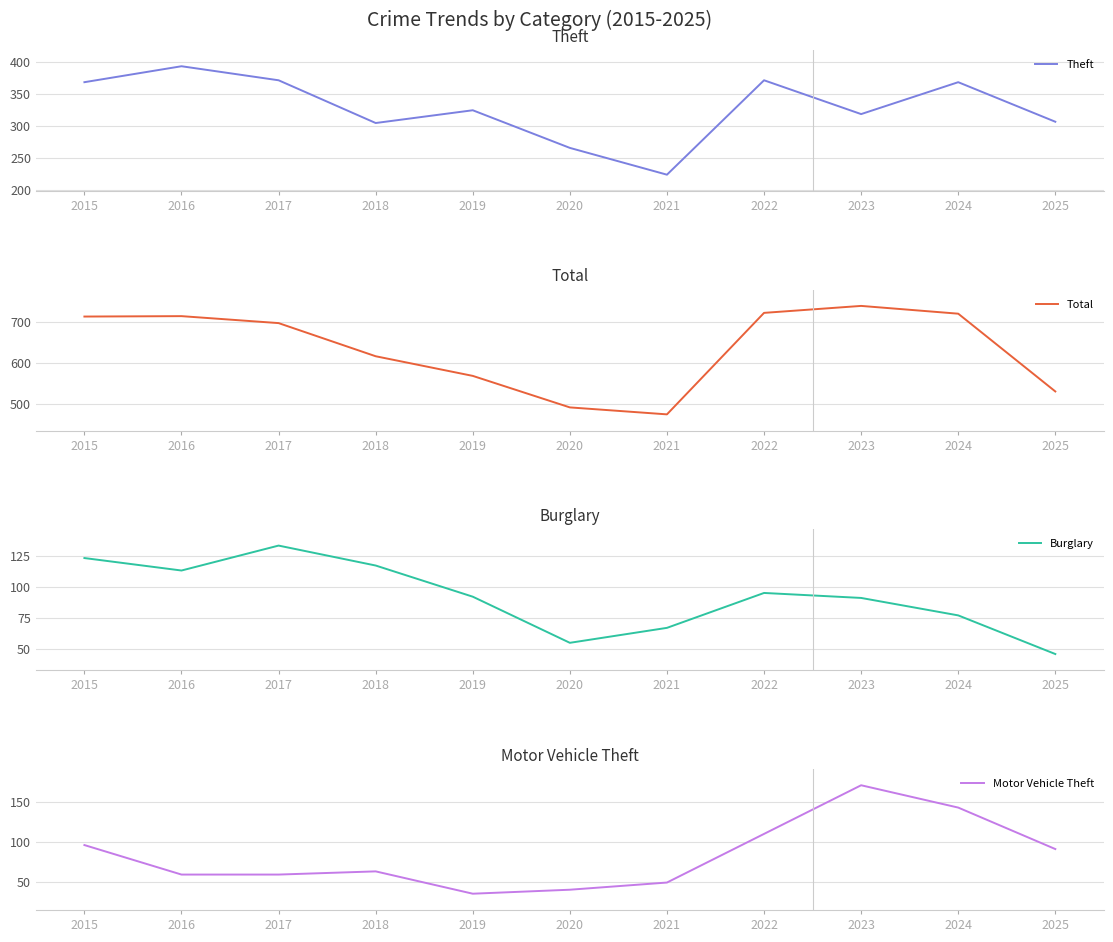

Read the Burglary value at 2016, to the nearest 5.

115